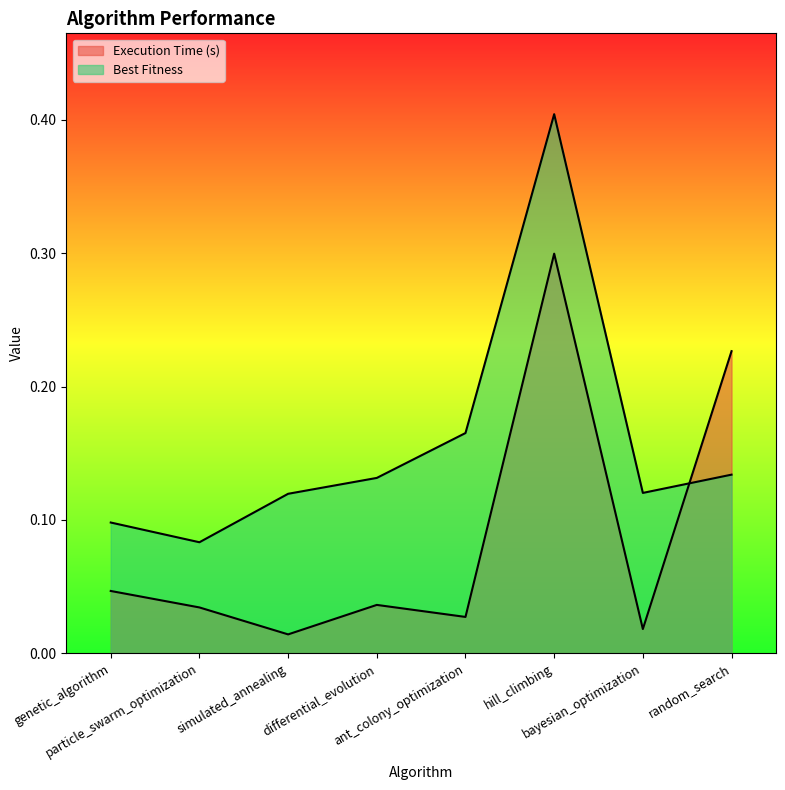

True or false: Best Fitness has a value of 0.0 at differential_evolution.

False